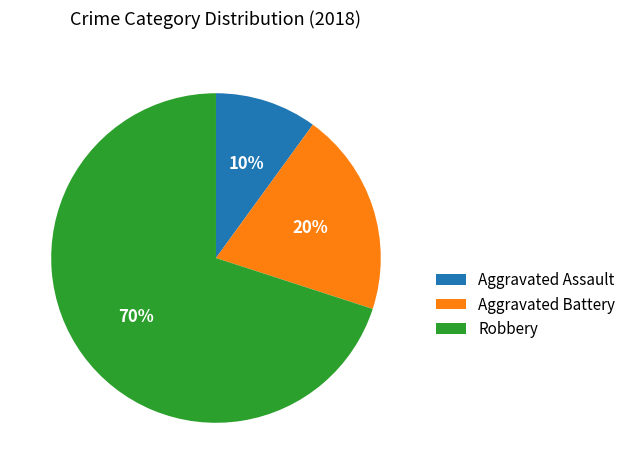

Is it true that Aggravated Battery is 32% of the pie?

False